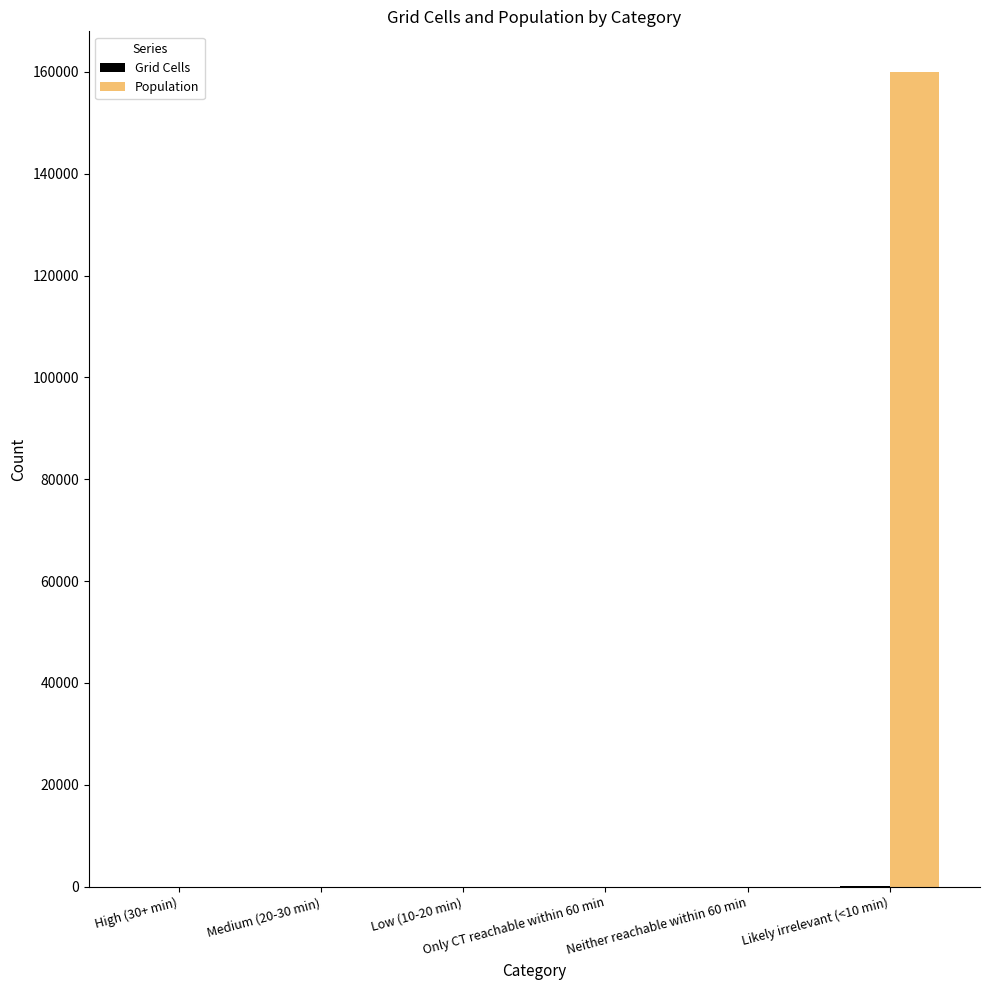

How many groups of bars are there?

6